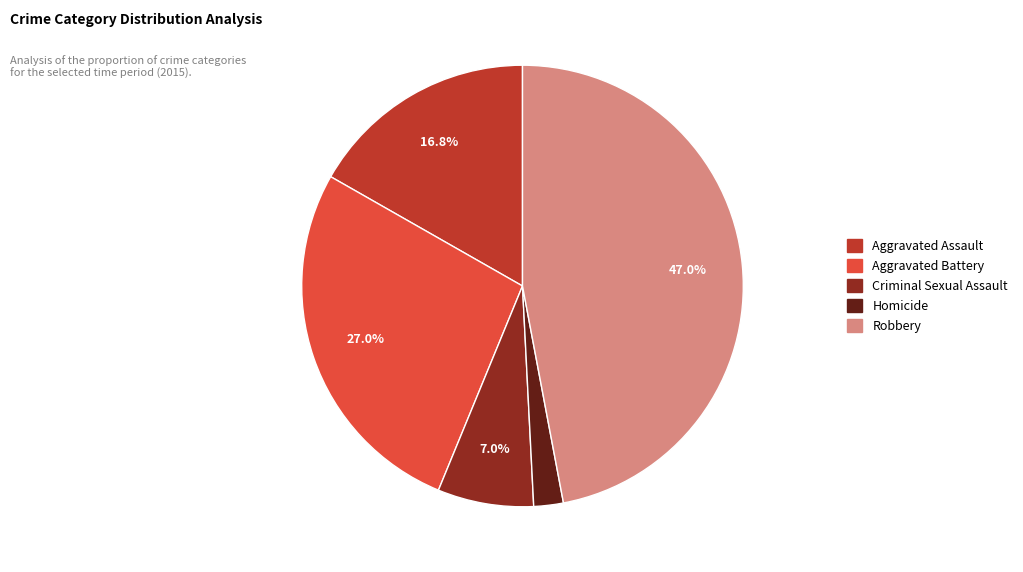

To the nearest percent, what is the average slice percentage?

20%